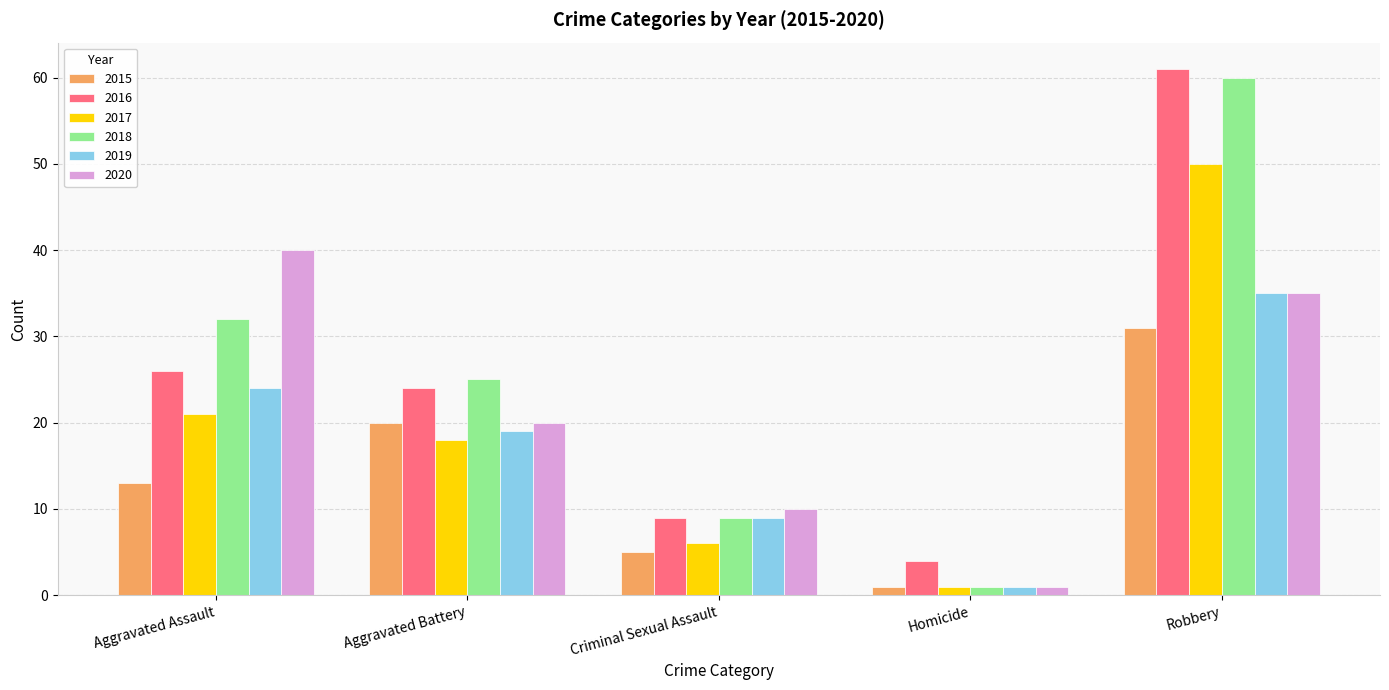

What is the smallest value displayed?

1